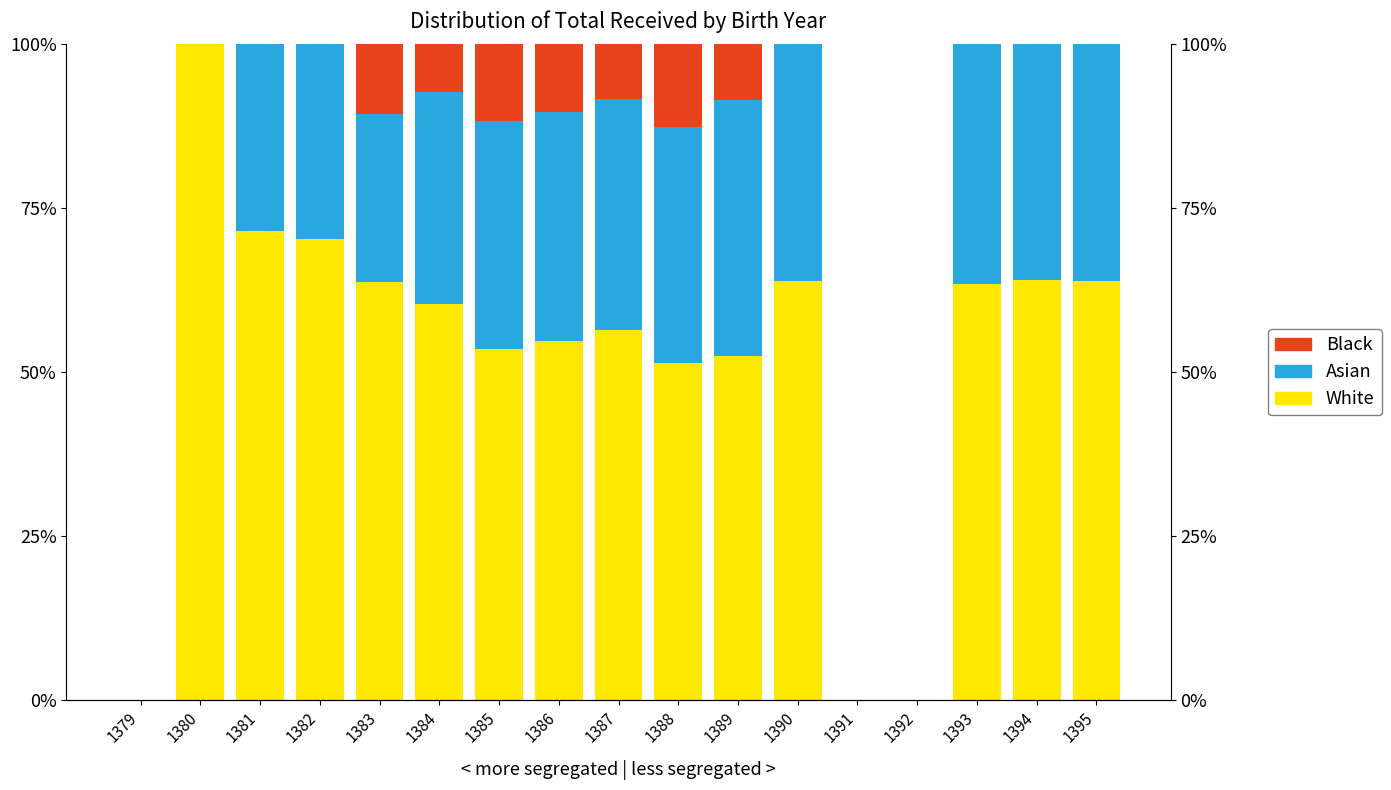

Rank the categories by Black value from highest to lowest.

1388, 1385, 1383, 1386, 1389, 1387, 1384, 1379, 1380, 1381, 1382, 1390, 1391, 1392, 1393, 1394, 1395